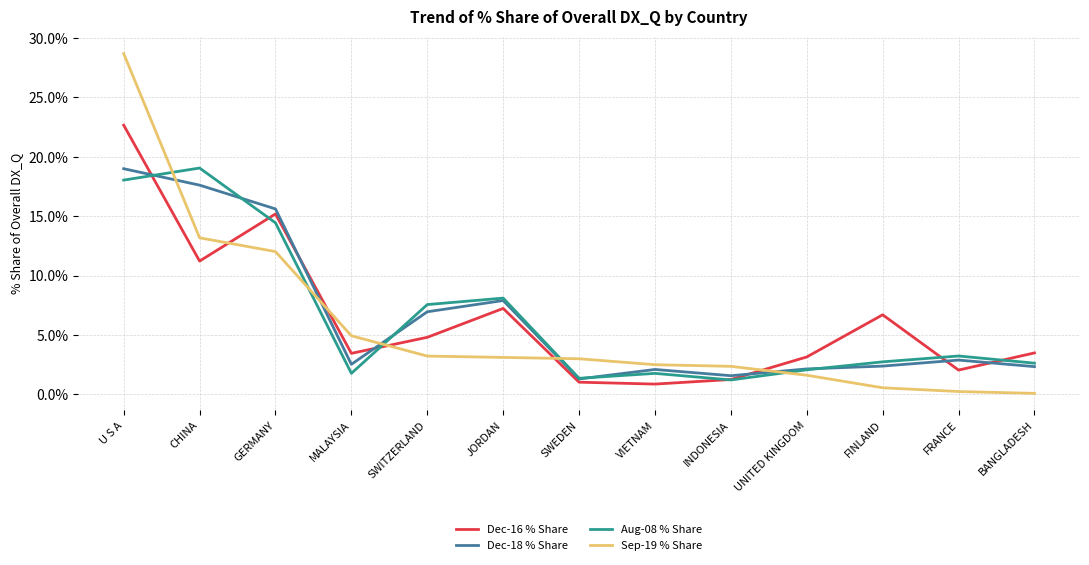

Is it true that Dec-16 % Share equals 16.1 at CHINA?

False